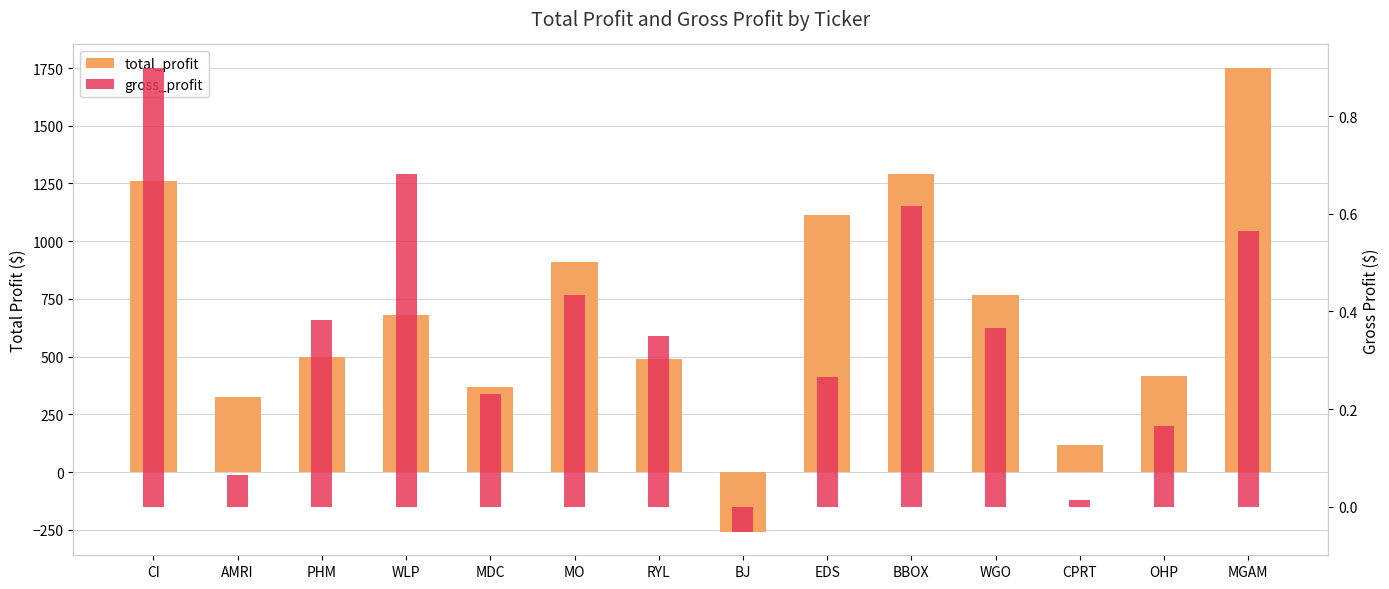

List the series in order of their overall mean, highest first.

total_profit, gross_profit